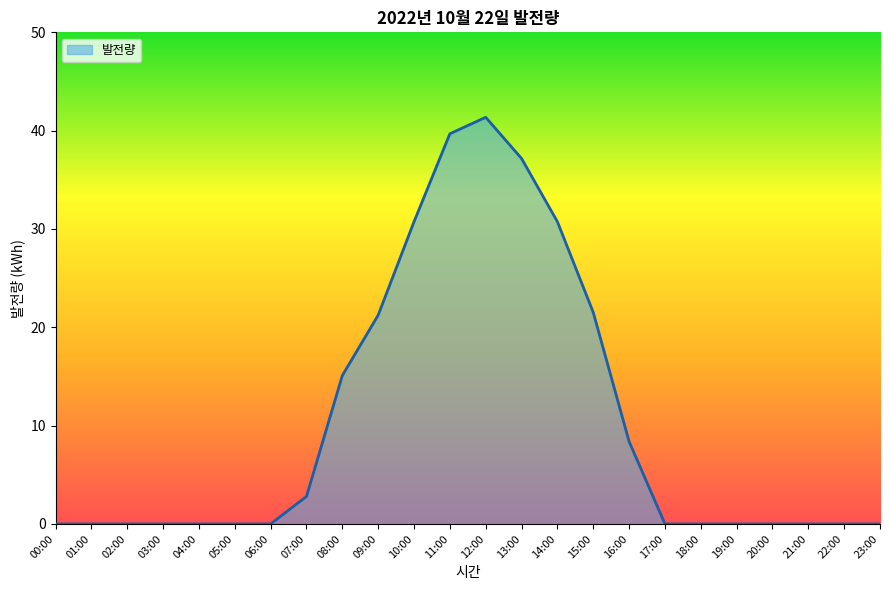

Which has a higher value, 05:00 or 15:00?

15:00